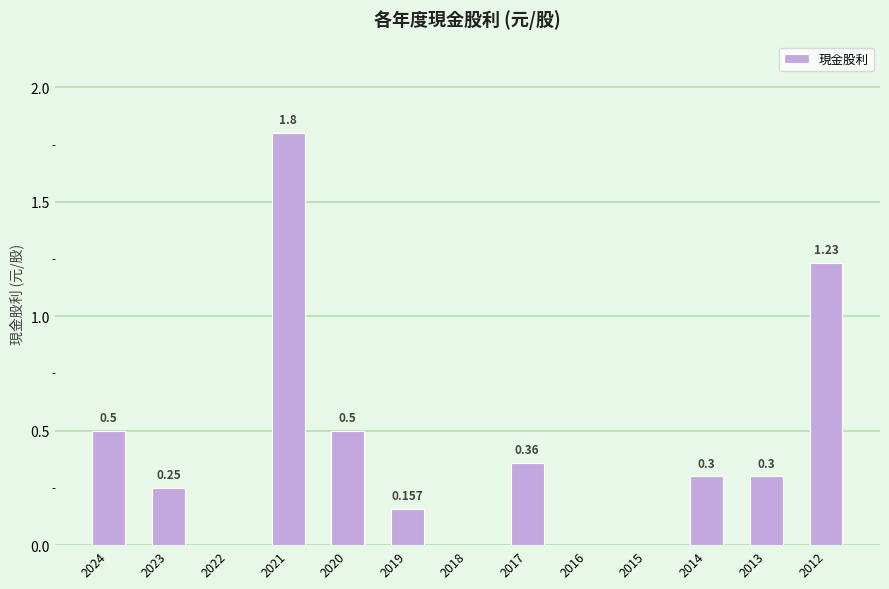

Does the chart contain stacked bars?

No